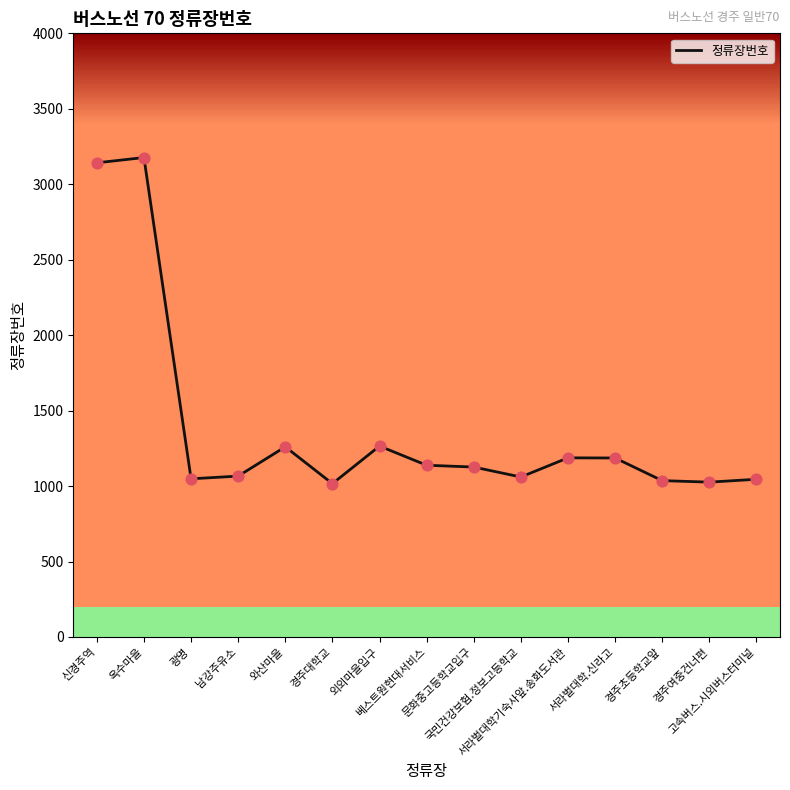

What is the ratio of the value at 경주초등학교앞 to the value at 서라벌대학기숙사앞.송화도서관?

0.9